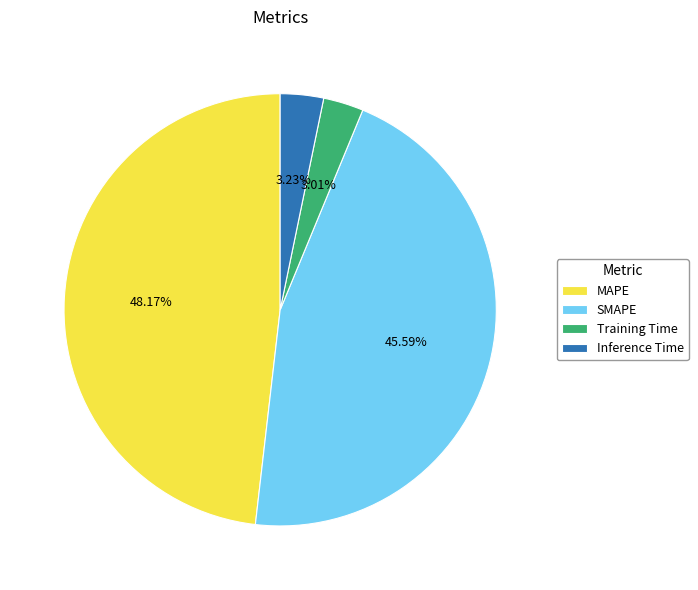

Which category has the biggest portion of the pie?

MAPE